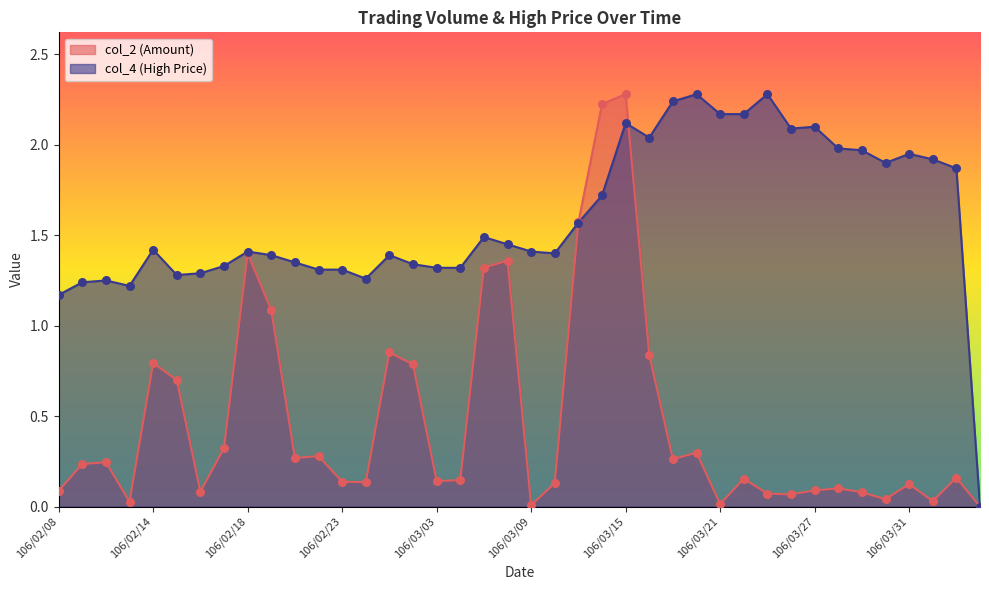

Which series has the largest total across all categories?

col_4 (High Price)